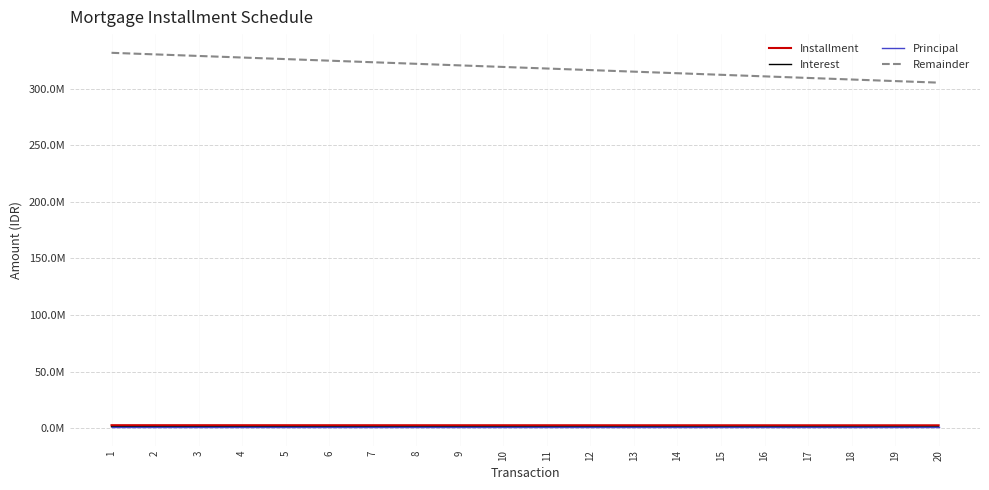

True or false: Interest and Installment intersect in this chart.

False